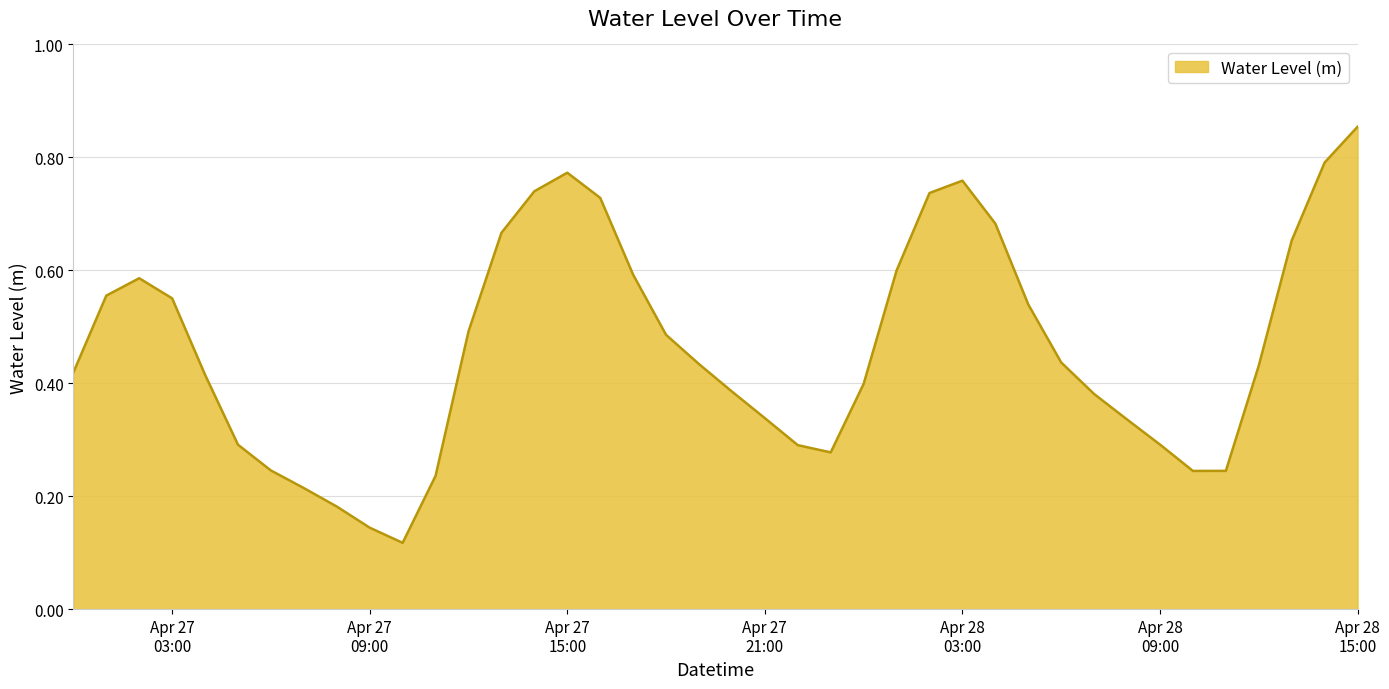

How many distinct data groups are displayed?

1